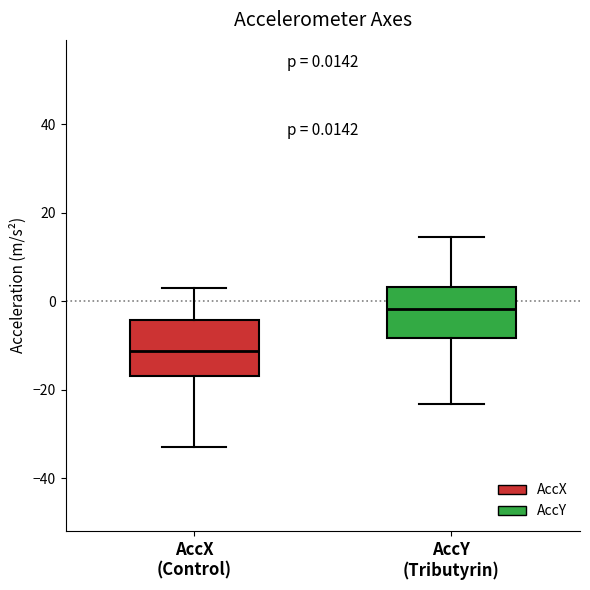

Which box has the highest median line?

AccY (Tributyrin)